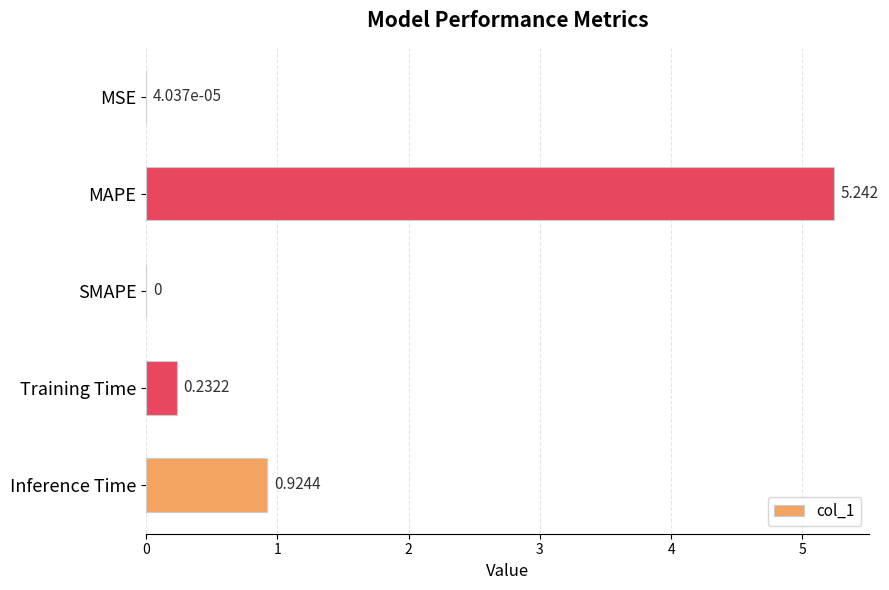

At which category does the chart reach its peak across all series?

MAPE